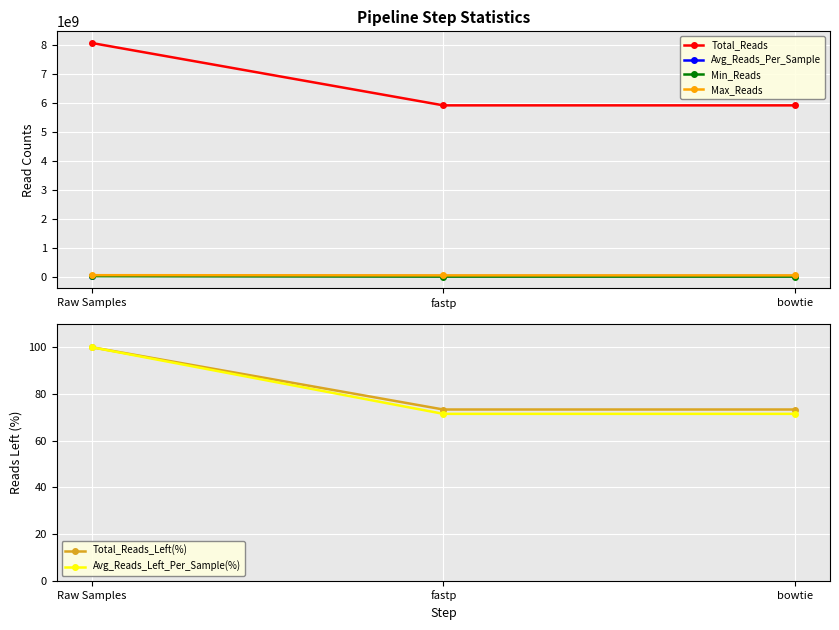

Rank the series at fastp from highest to lowest value.

Total_Reads, Max_Reads, Avg_Reads_Per_Sample, Min_Reads, Total_Reads_Left(%), Avg_Reads_Left_Per_Sample(%)